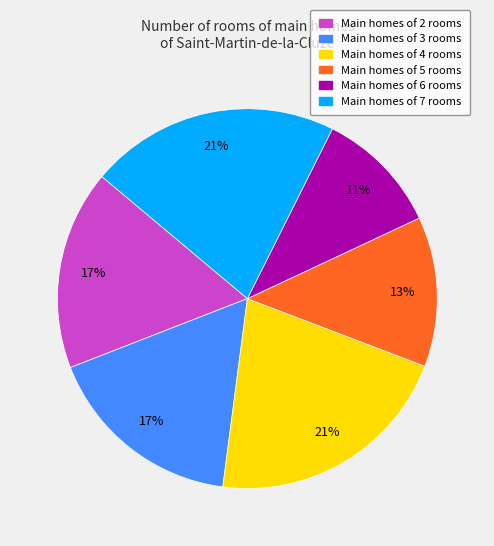

What is the smallest slice in the pie chart?

Main homes of 6 rooms